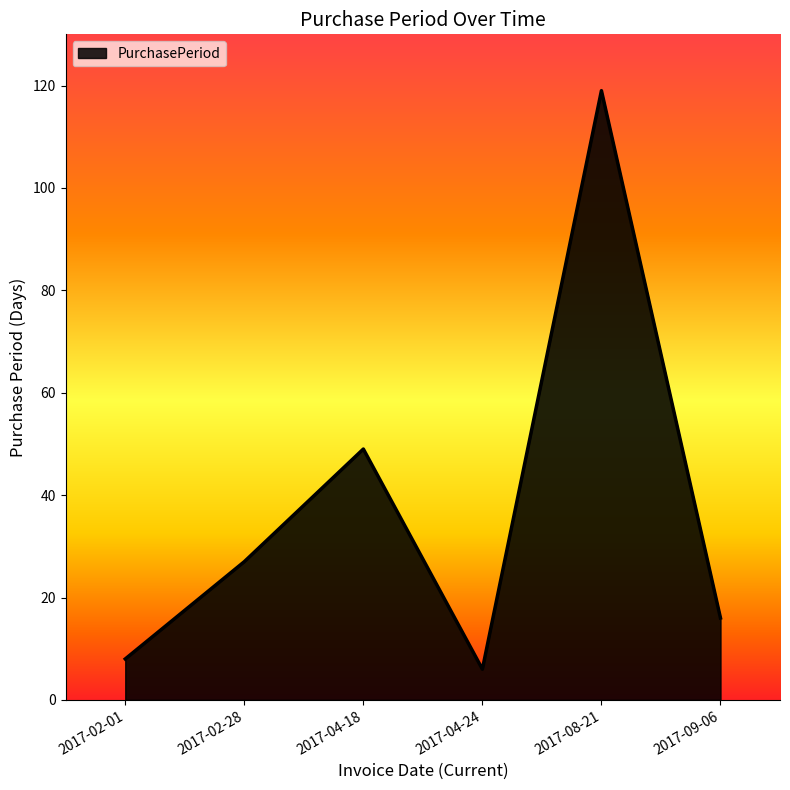

Rank the categories by value from highest to lowest.

2017-08-21, 2017-04-18, 2017-02-28, 2017-09-06, 2017-02-01, 2017-04-24